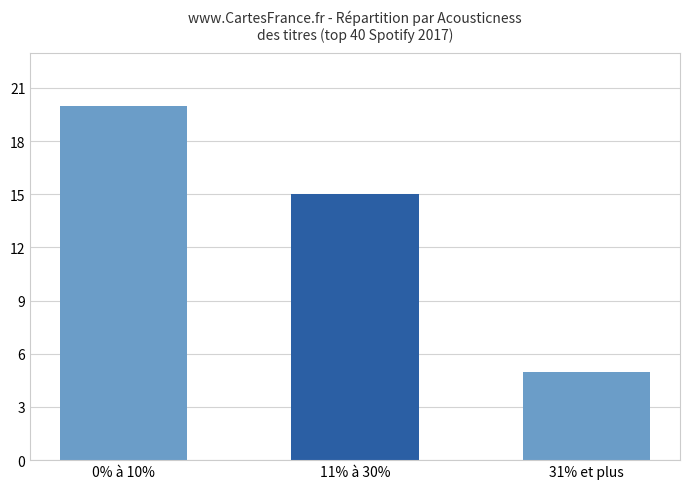

The value at 0% à 10% is 20. True or false?

True